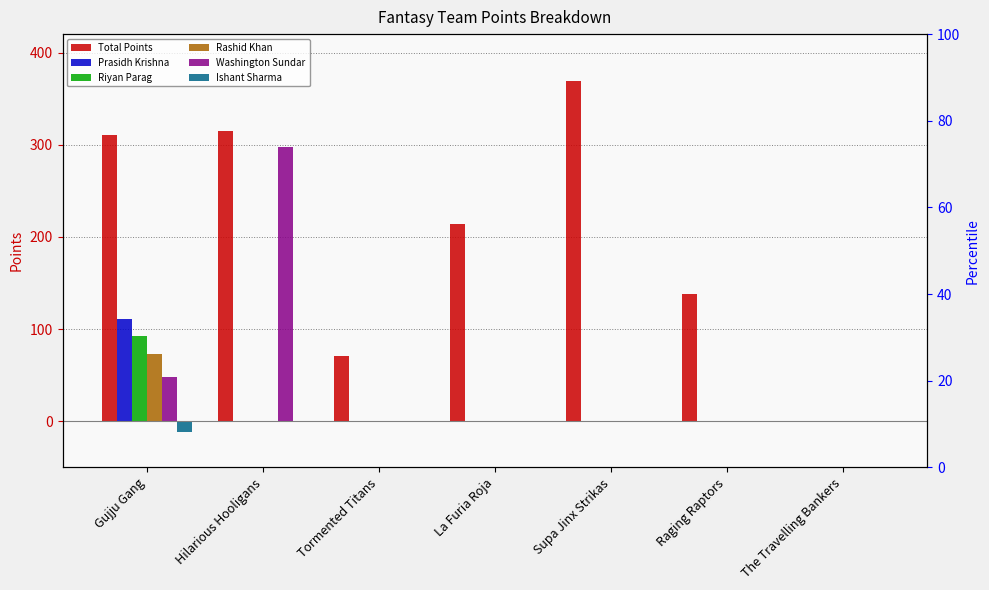

What is the label of the 4th bar from the left?

La Furia Roja